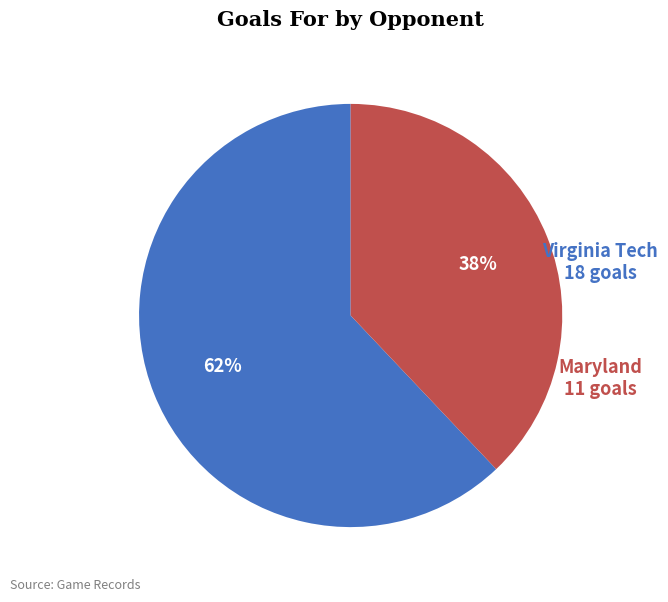

Do Maryland and Virginia Tech together represent more than half of the pie?

Yes